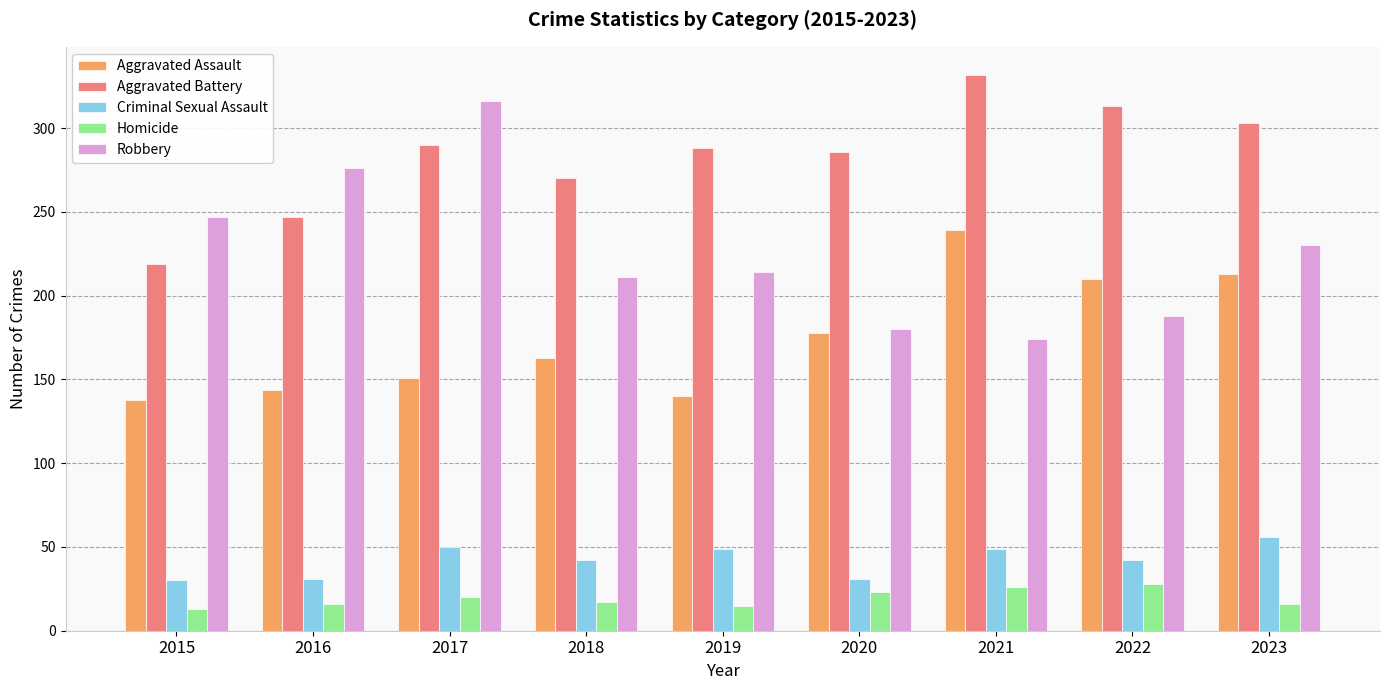

At how many categories does at least one series exceed 169?

9